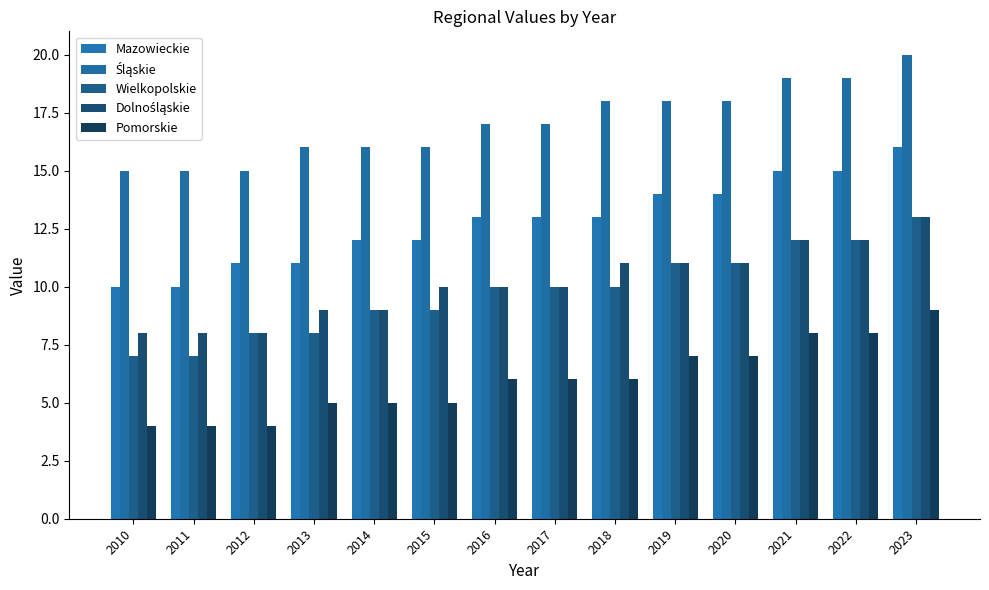

At how many categories does at least one series exceed 11?

14